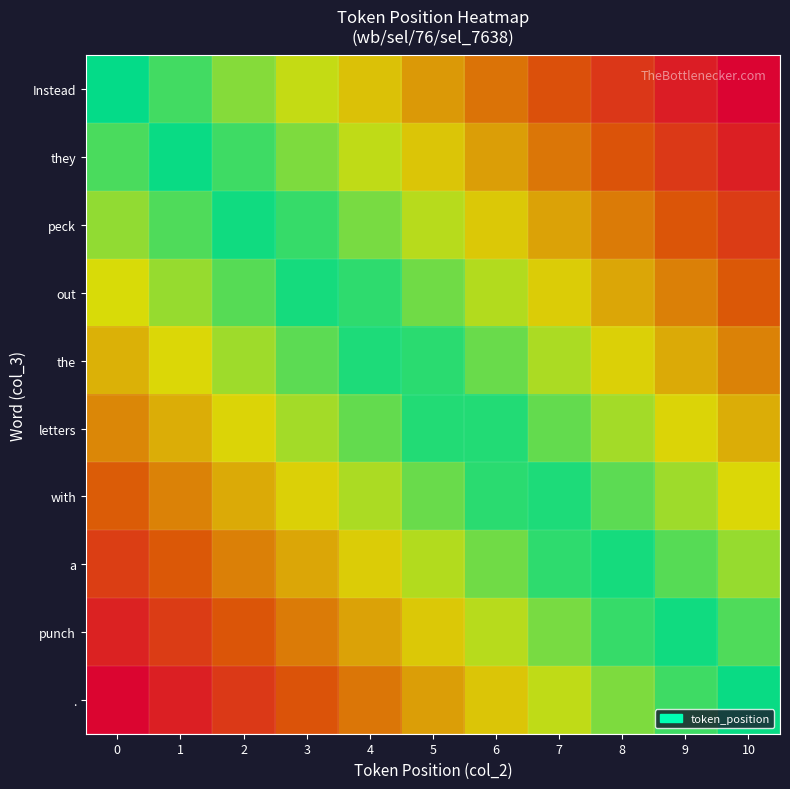

What is the difference between the highest and lowest values at 10?

1